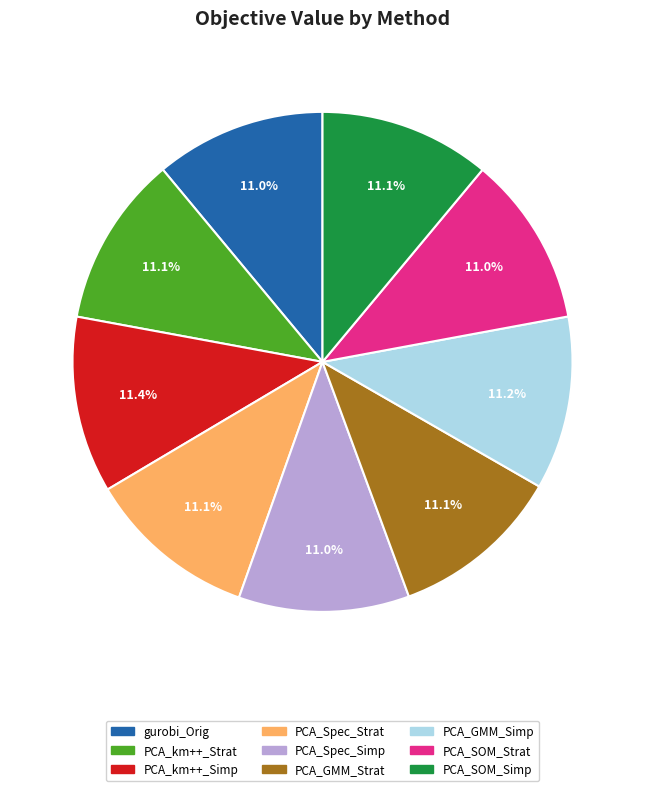

To the nearest percent, what is the average slice percentage?

11%